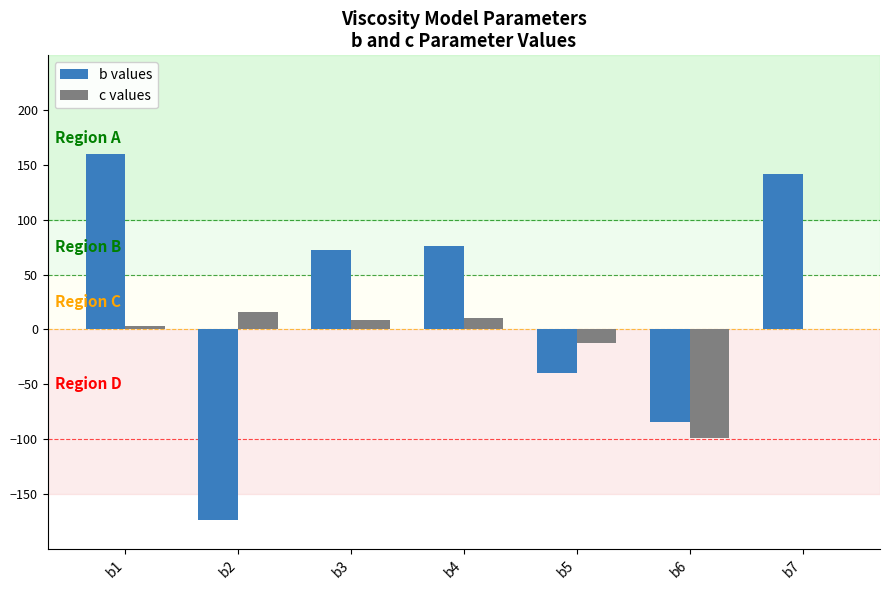

What is the sum of the b values values at b7 and b4?

217.2